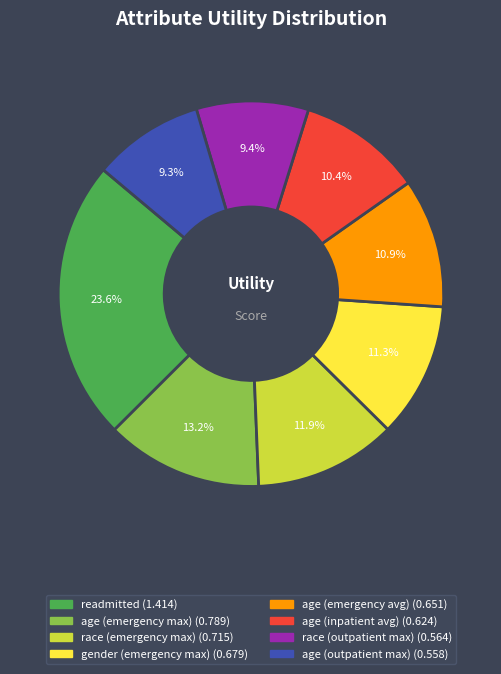

To the nearest percent, what percentage of the pie is age (inpatient avg)?

10%